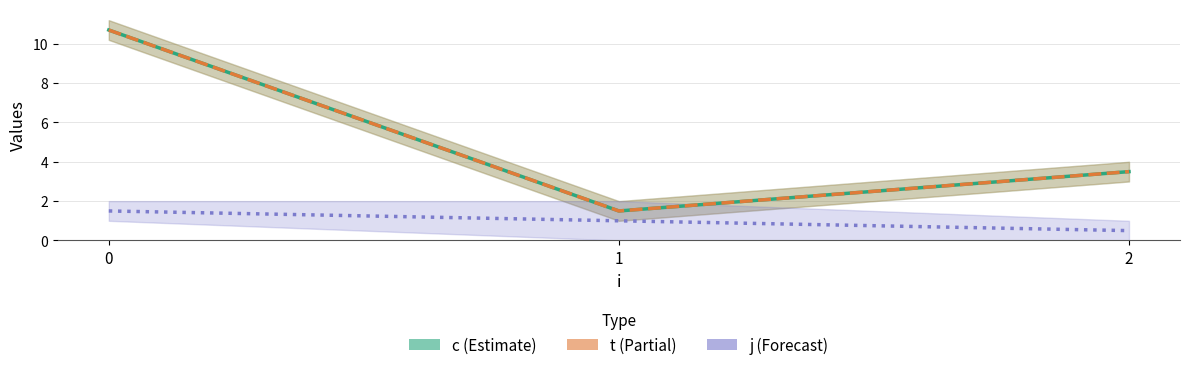

Reading left to right, list all the values displayed in this chart.

c: 0=10.7	1=1.5	2=3.5
t: 0=10.7	1=1.5	2=3.5
j: 0=1.5	1=1.0	2=0.5